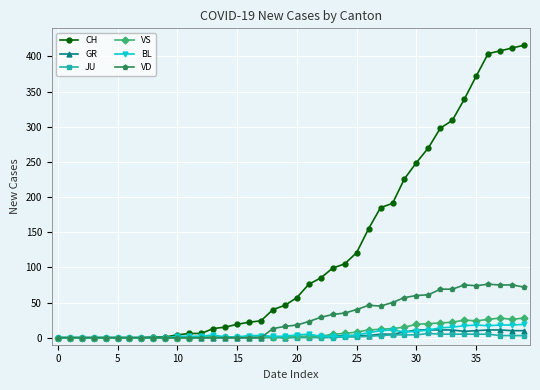

How many lines are shown in the chart?

6